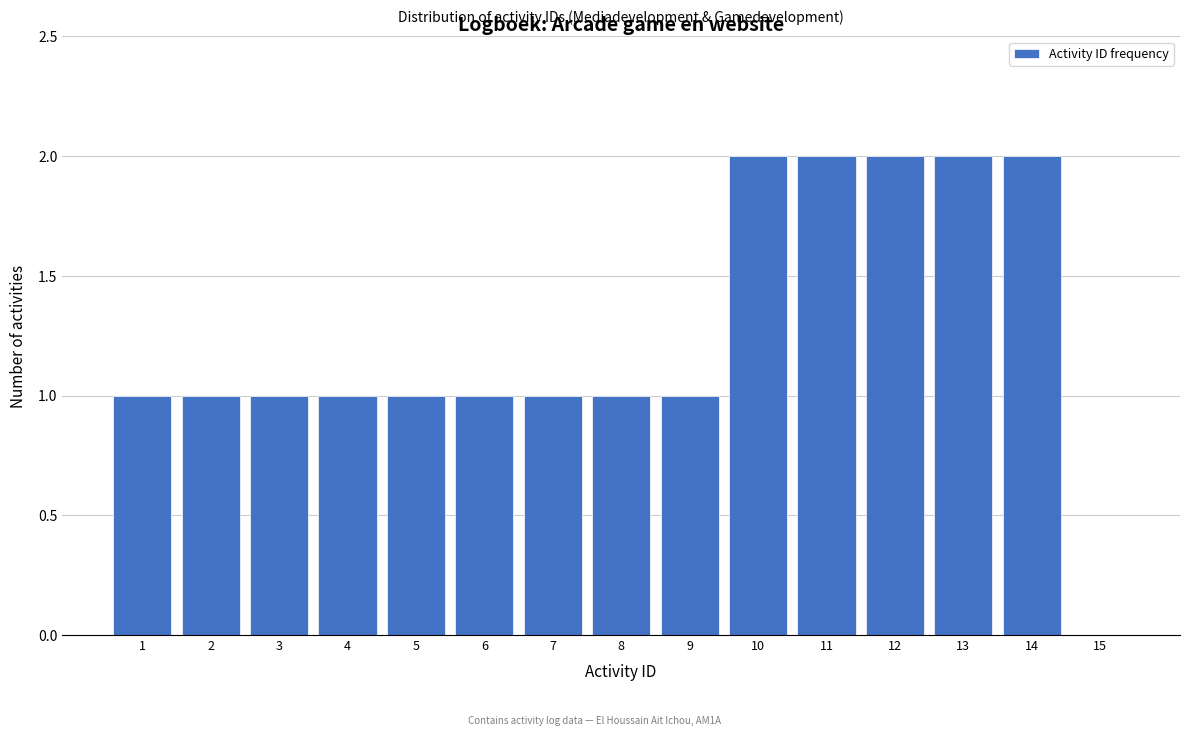

How tall is the bar that spans 9.5 to 10.5 on the x-axis? The values are not printed on the chart, so give them approximately, as read against the axis.

2